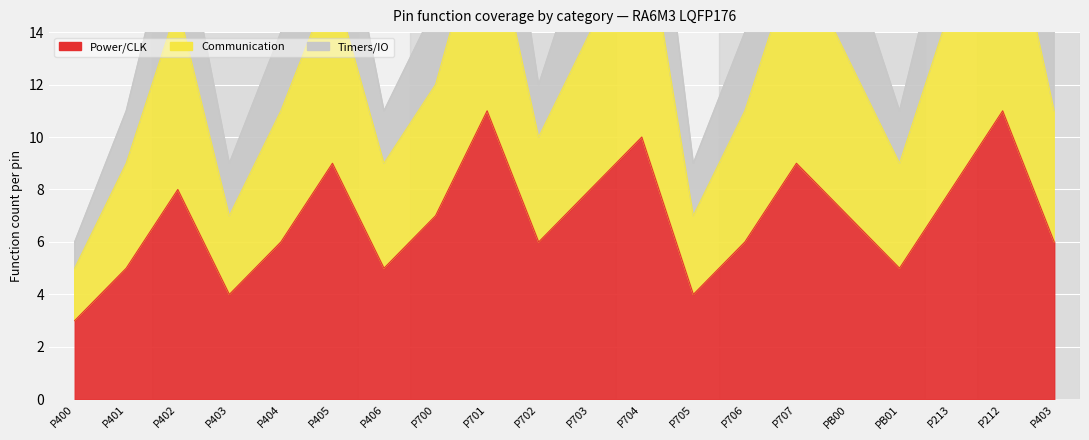

Where is the first local maximum for Power/CLK?

P402